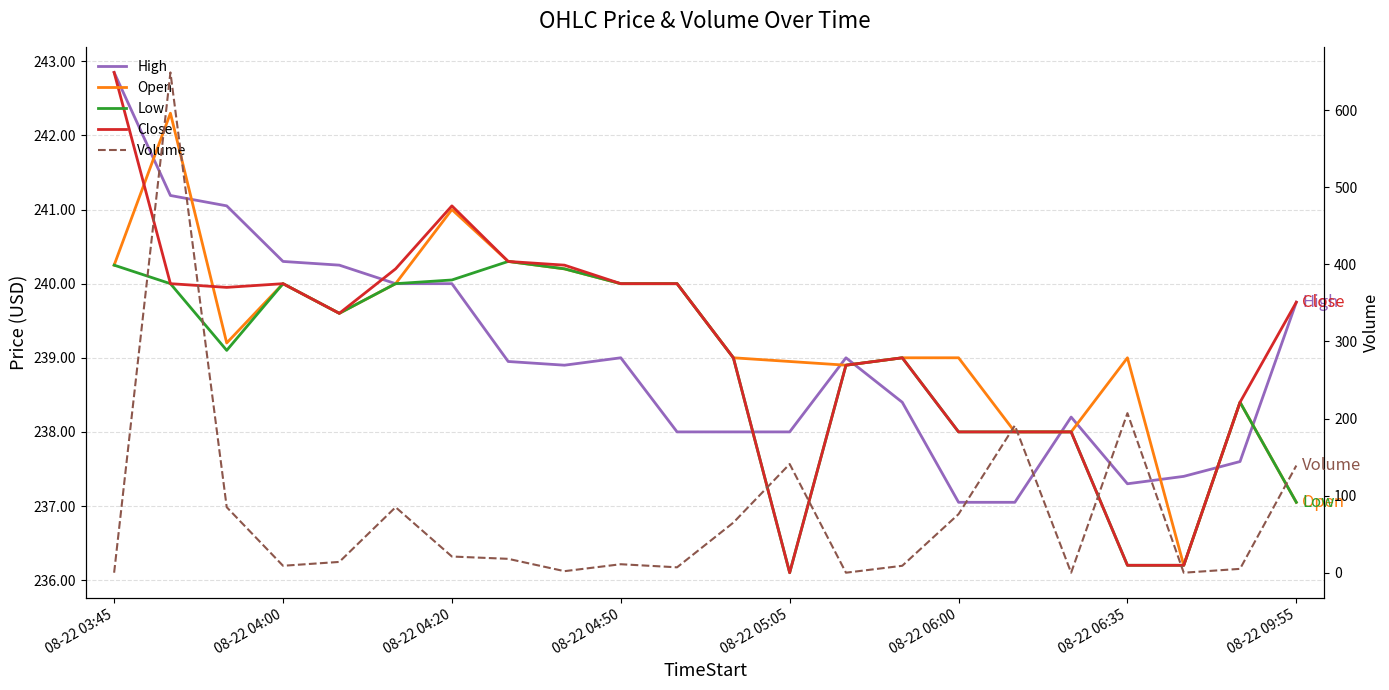

Which series has the widest spread of values?

Volume